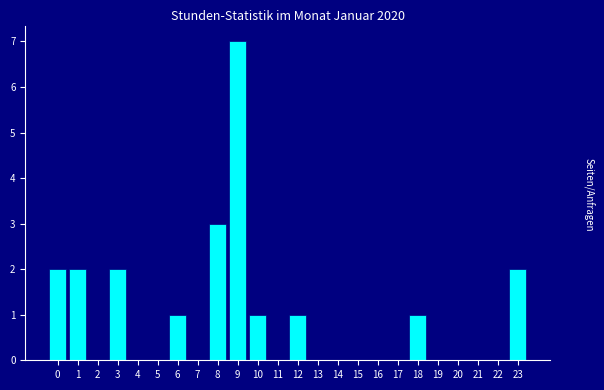

Reading right to left, transcribe all the data shown in this chart.

23=2	22=0	21=0	20=0	19=0	18=1	17=0	16=0	15=0	14=0	13=0	12=1	11=0	10=1	9=7	8=3	7=0	6=1	5=0	4=0	3=2	2=0	1=2	0=2